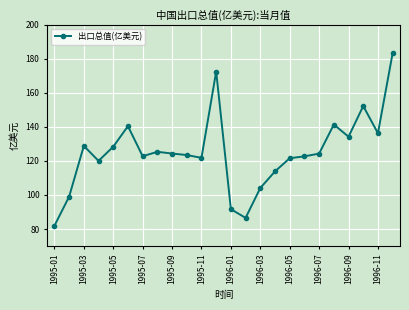

What is the sum of all values?

3000.2